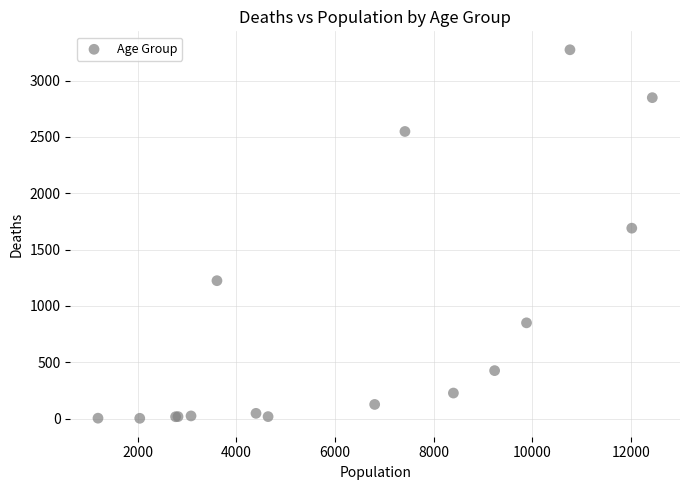

What Y value in the scatter plot is closest to 1638?

1690